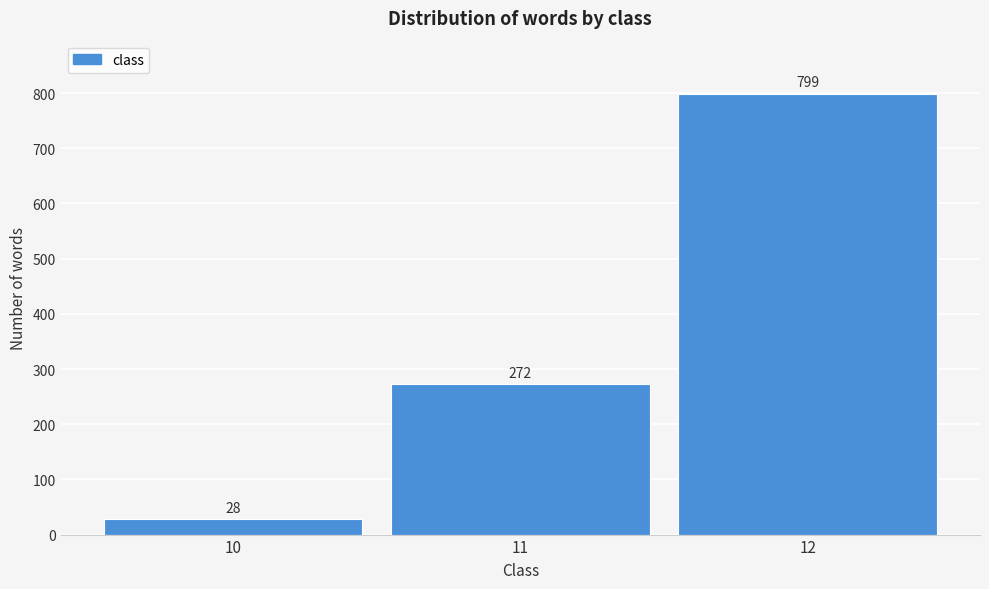

Reading left to right, what are all the values shown in this chart?

28	272	799